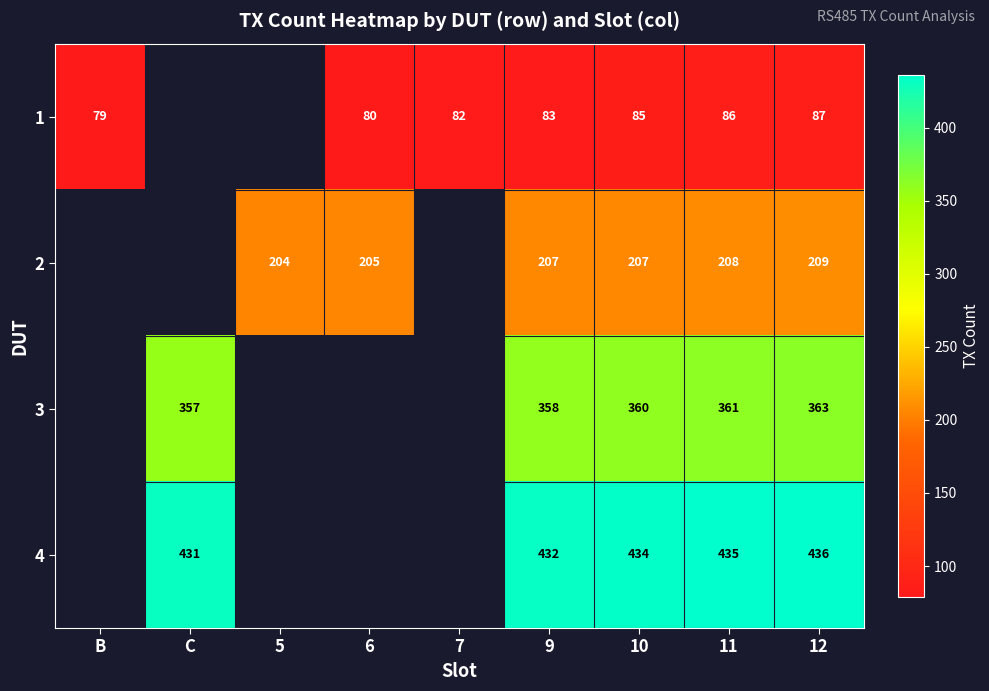

Which has a higher value, 7 or C?

C